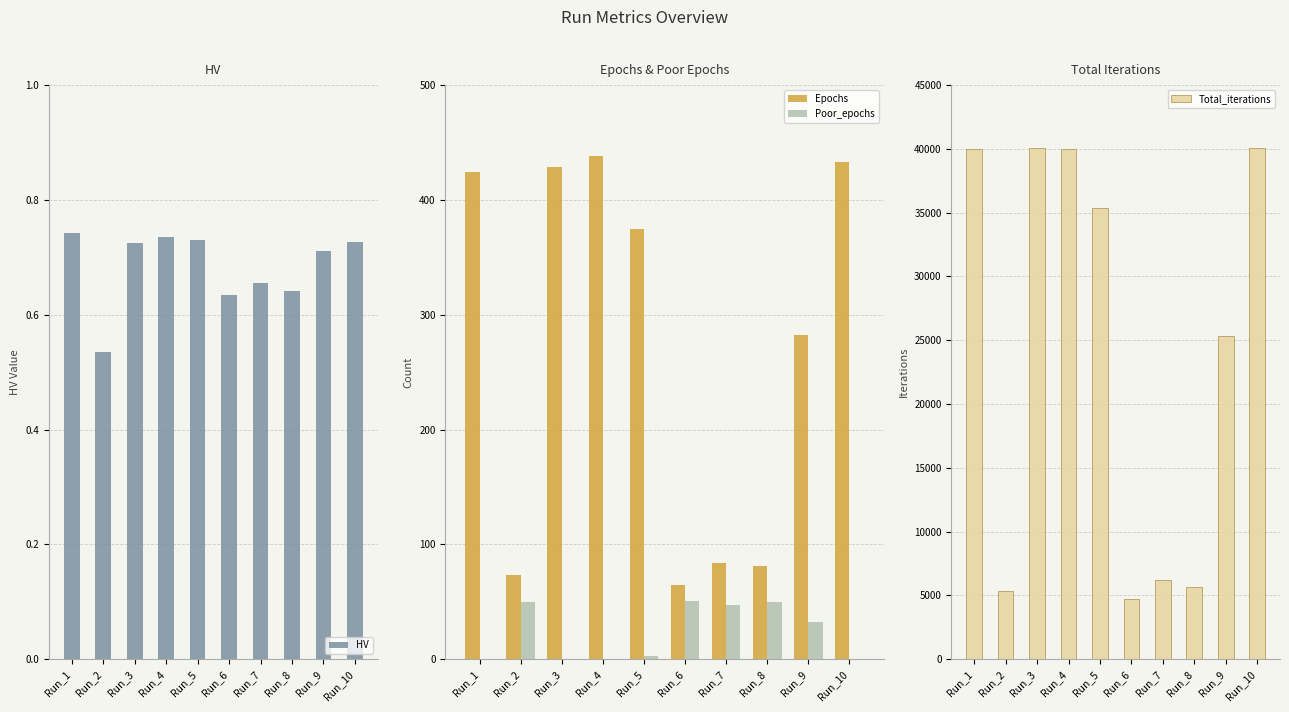

Where does the Epochs series first go above 375?

Run_1